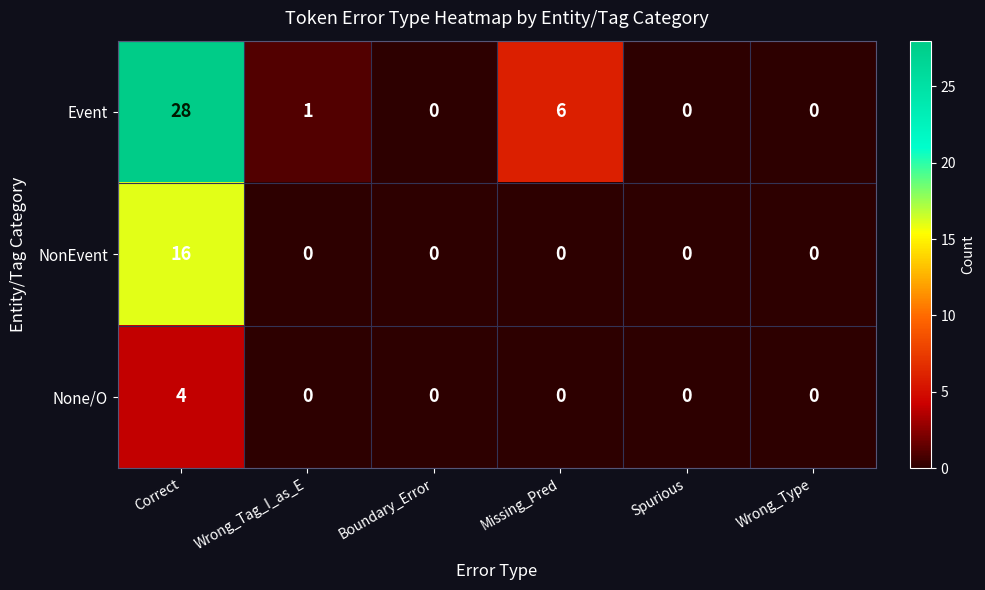

Which series has the largest range (max minus min)?

Event